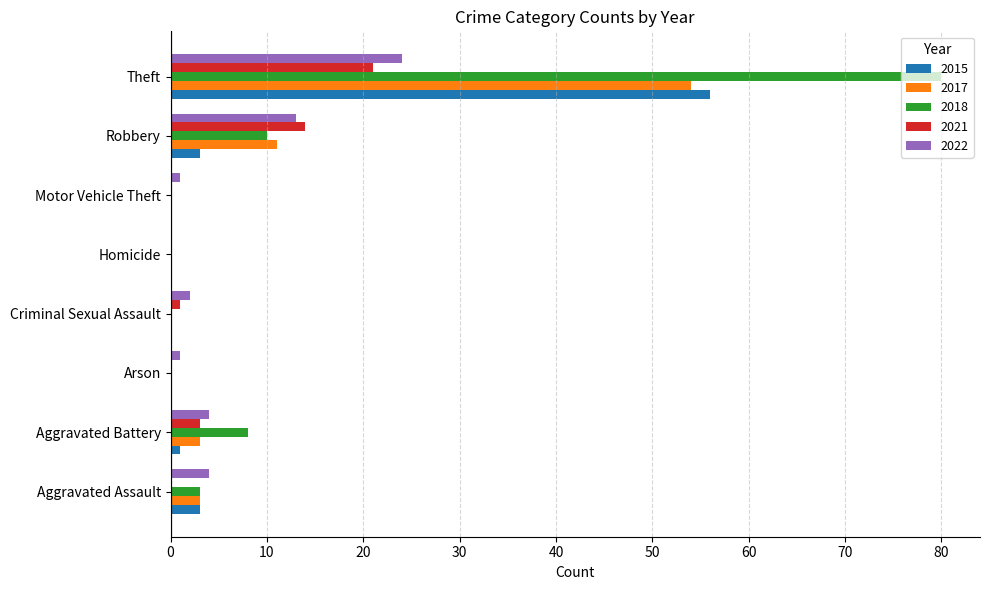

Is the value of 2018 at Theft greater than the value of 2021 at Theft?

Yes